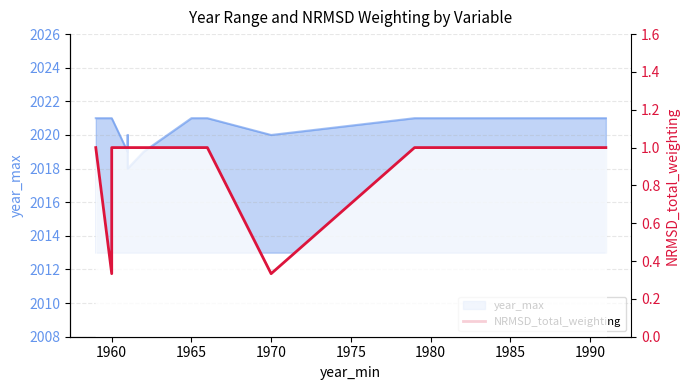

What position from the left is 1965?

3